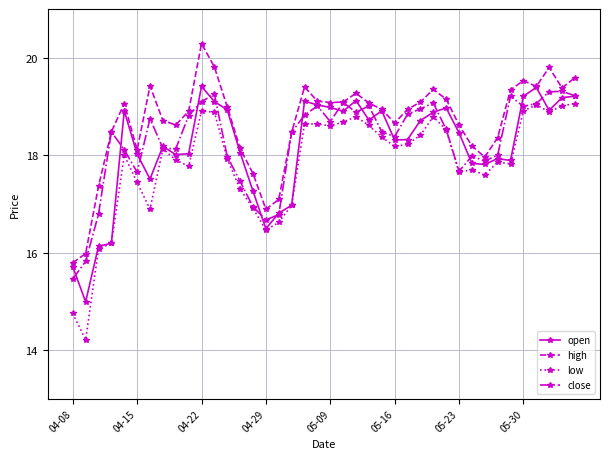

Rank the series by their maximum value, from lowest to highest.

low, close, open, high